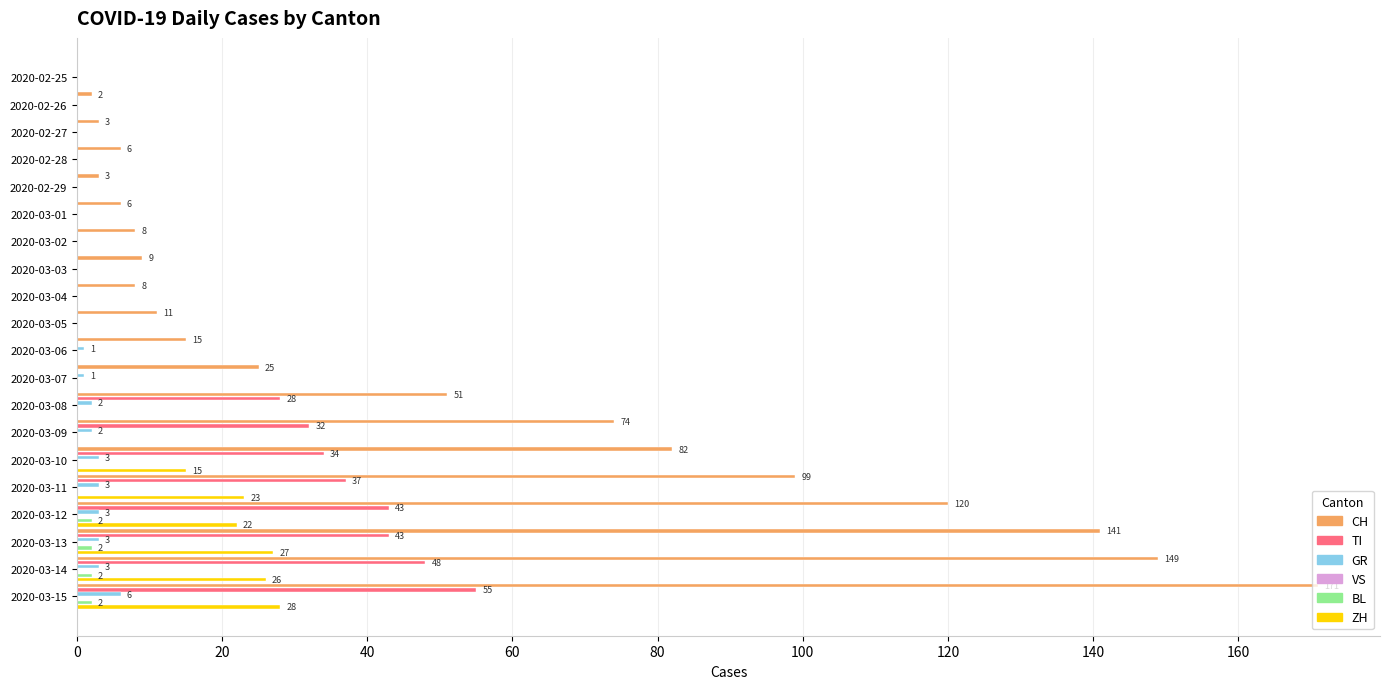

How many values in the ZH series exceed 0?

6